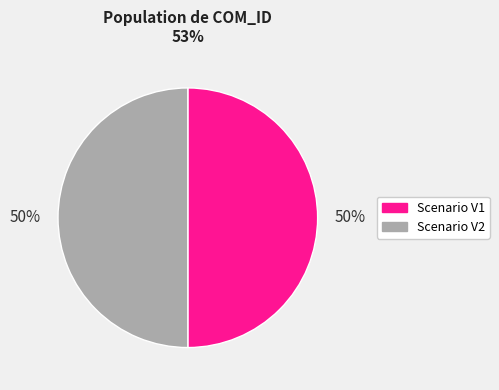

To the nearest percent, what is the average slice percentage?

50%